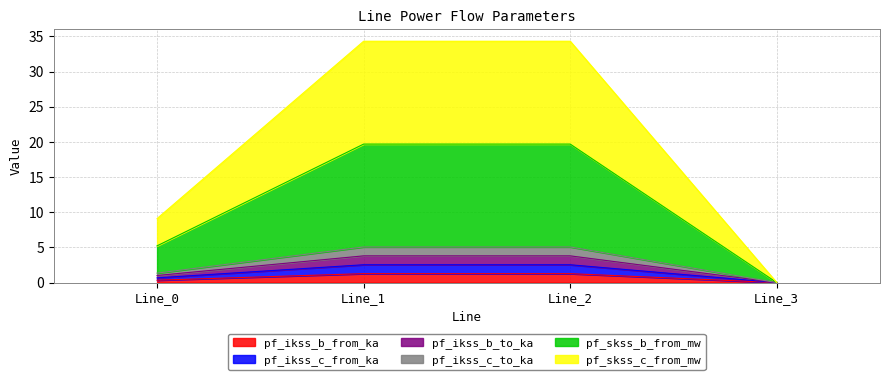

List the labels in order of pf_skss_c_from_mw value, largest first.

Line_1, Line_2, Line_0, Line_3